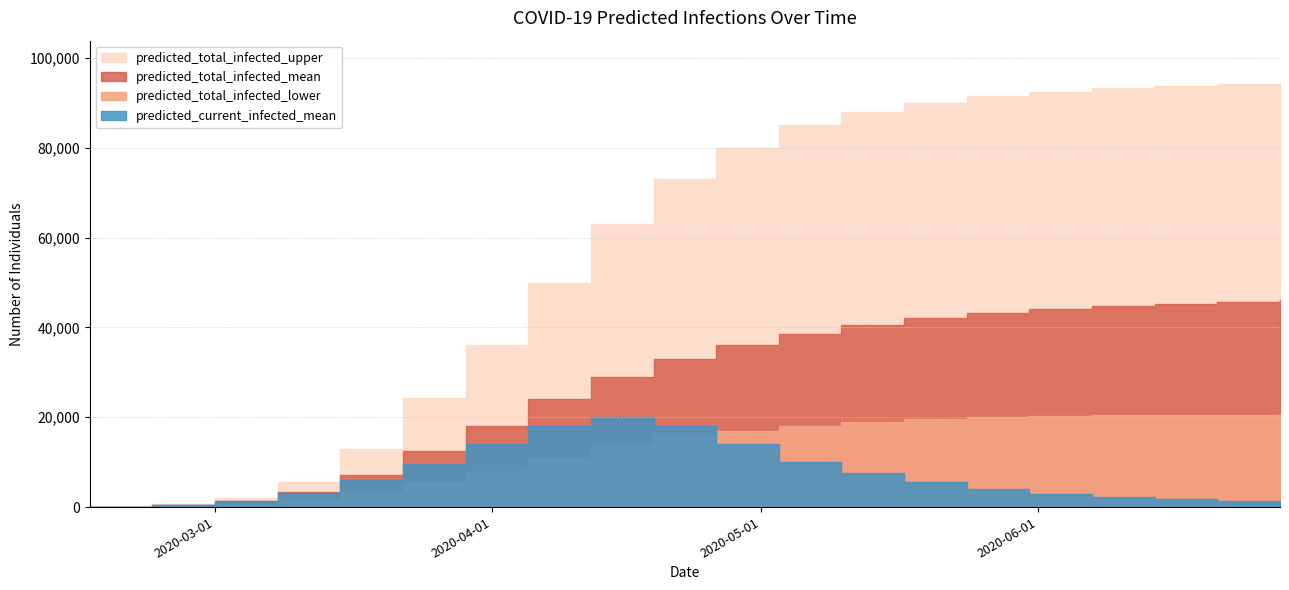

Reading left to right, list all the values displayed in this chart.

predicted_current_infected_mean: 2020-02-16=52	2020-02-23=419	2020-03-01=1349	2020-03-08=3056	2020-03-15=6015	2020-03-22=9513	2020-03-29=14000	2020-04-05=18000	2020-04-12=20000	2020-04-19=18000	2020-04-26=14000	2020-05-03=10000	2020-05-10=7500	2020-05-17=5500	2020-05-24=4000	2020-05-31=3000	2020-06-07=2200	2020-06-14=1700	2020-06-21=1300	2020-06-28=1000
predicted_total_infected_lower: 2020-02-16=52	2020-02-23=419	2020-03-01=753	2020-03-08=1805	2020-03-15=3413	2020-03-22=5562	2020-03-29=8000	2020-04-05=11000	2020-04-12=14000	2020-04-19=16000	2020-04-26=17000	2020-05-03=18000	2020-05-10=19000	2020-05-17=19500	2020-05-24=20000	2020-05-31=20200	2020-06-07=20400	2020-06-14=20500	2020-06-21=20600	2020-06-28=20700
predicted_total_infected_mean: 2020-02-16=52	2020-02-23=471	2020-03-01=1349	2020-03-08=3423	2020-03-15=7170	2020-03-22=12547	2020-03-29=18000	2020-04-05=24000	2020-04-12=29000	2020-04-19=33000	2020-04-26=36000	2020-05-03=38500	2020-05-10=40500	2020-05-17=42000	2020-05-24=43200	2020-05-31=44100	2020-06-07=44800	2020-06-14=45300	2020-06-21=45700	2020-06-28=46000
predicted_total_infected_upper: 2020-02-16=52	2020-02-23=600	2020-03-01=2007	2020-03-08=5625	2020-03-15=12902	2020-03-22=24326	2020-03-29=36000	2020-04-05=50000	2020-04-12=63000	2020-04-19=73000	2020-04-26=80000	2020-05-03=85000	2020-05-10=88000	2020-05-17=90000	2020-05-24=91500	2020-05-31=92500	2020-06-07=93200	2020-06-14=93700	2020-06-21=94100	2020-06-28=94400